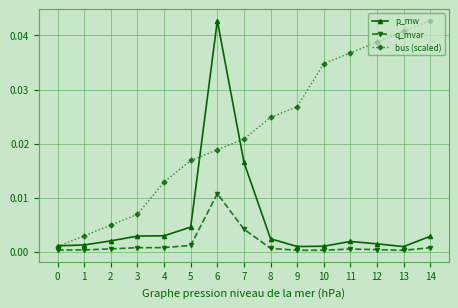

How many lines are shown in the chart?

3